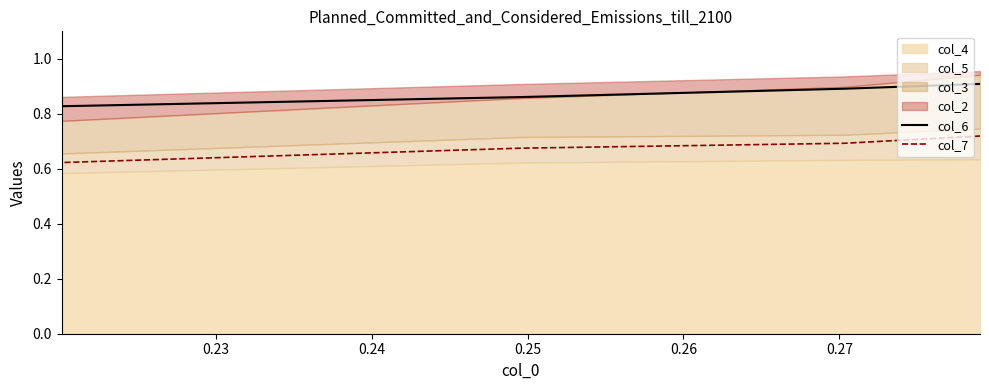

The value of col_6 at 0.22 is 0.3. True or false?

False